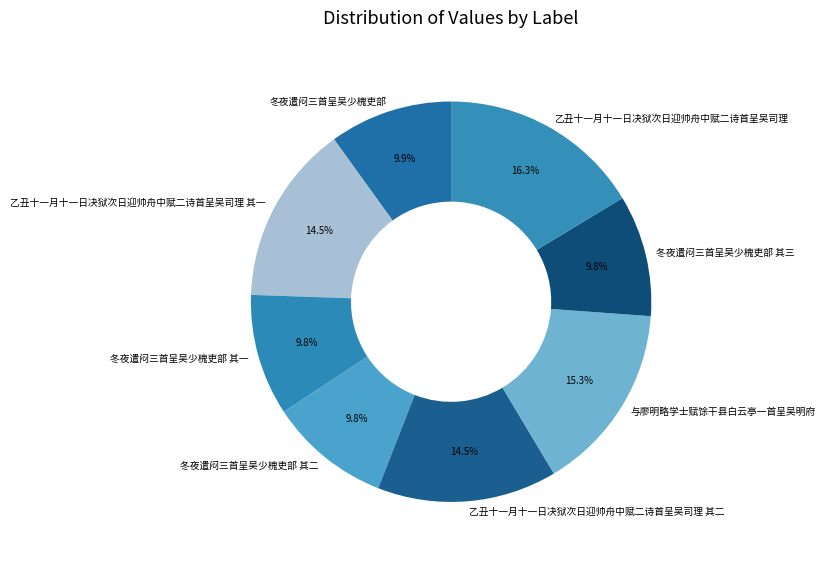

Combined, do 乙丑十一月十一日决狱次日迎帅舟中赋二诗首呈吴司理 and 冬夜遣闷三首呈吴少槐吏部 其三 account for over 50%?

No